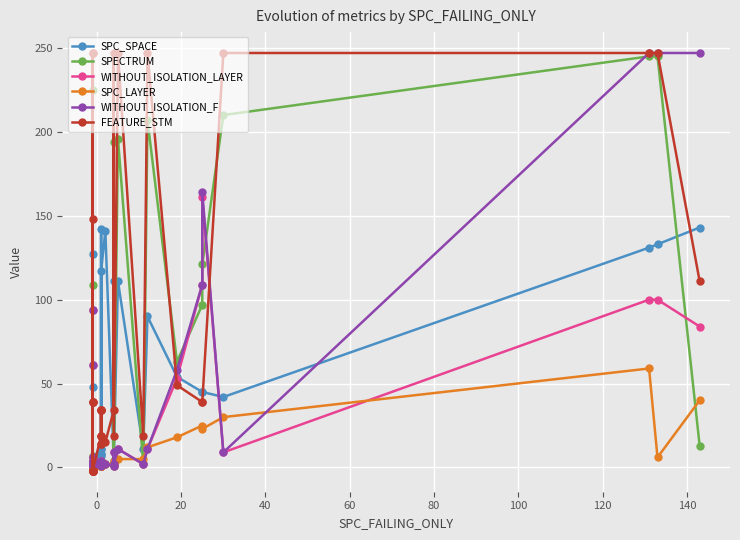

What is the average value of the WITHOUT_ISOLATION_F series?

37